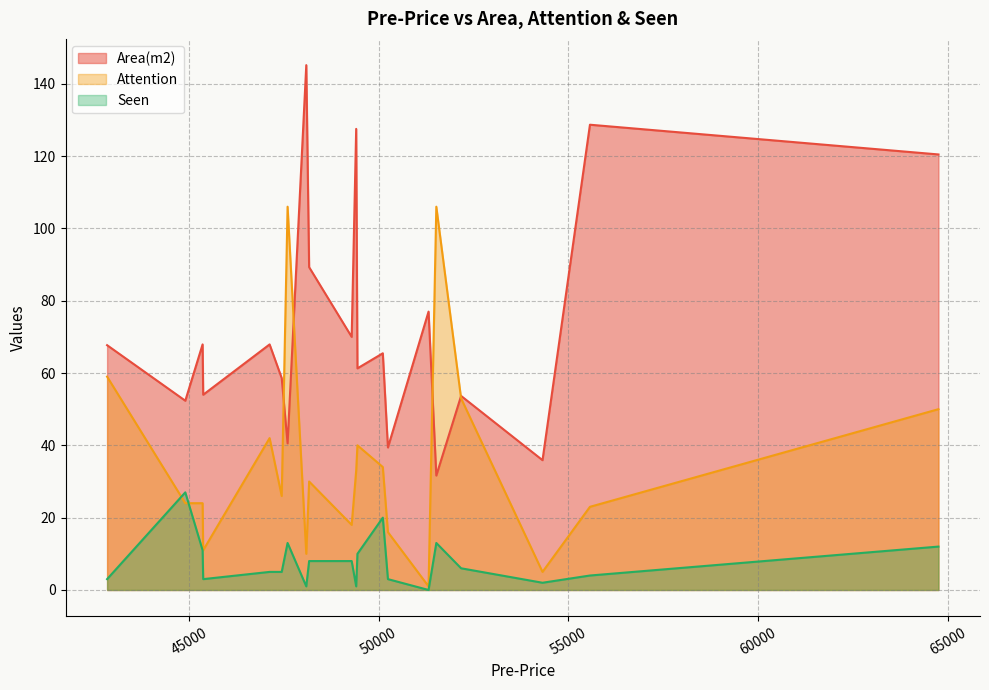

Rank the series by their maximum value, from highest to lowest.

Area(m2), Attention, Seen